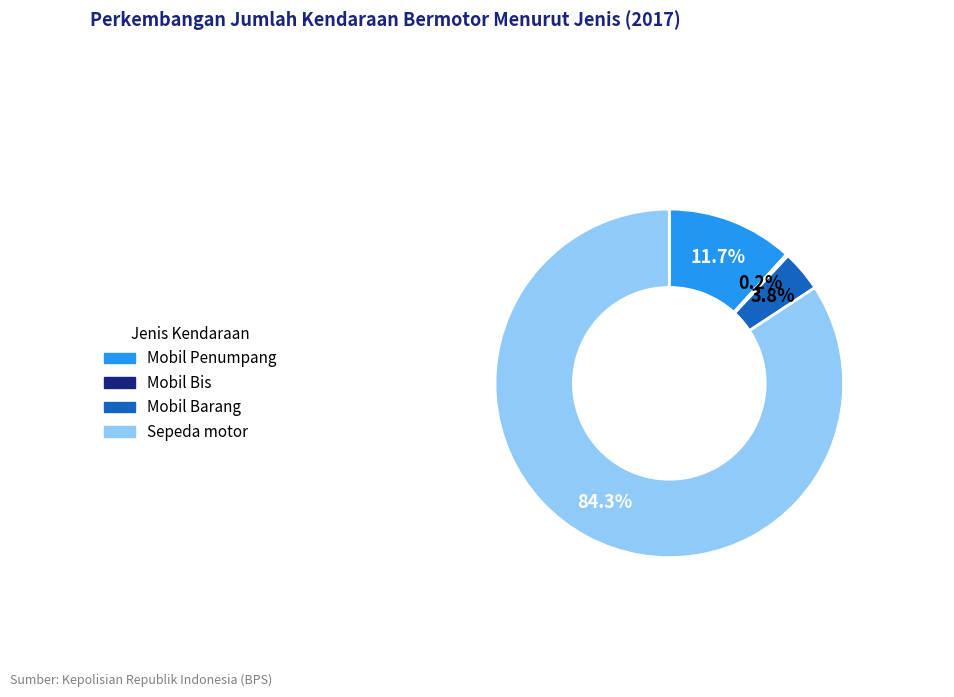

True or false: Mobil Barang accounts for 13% of the total.

False